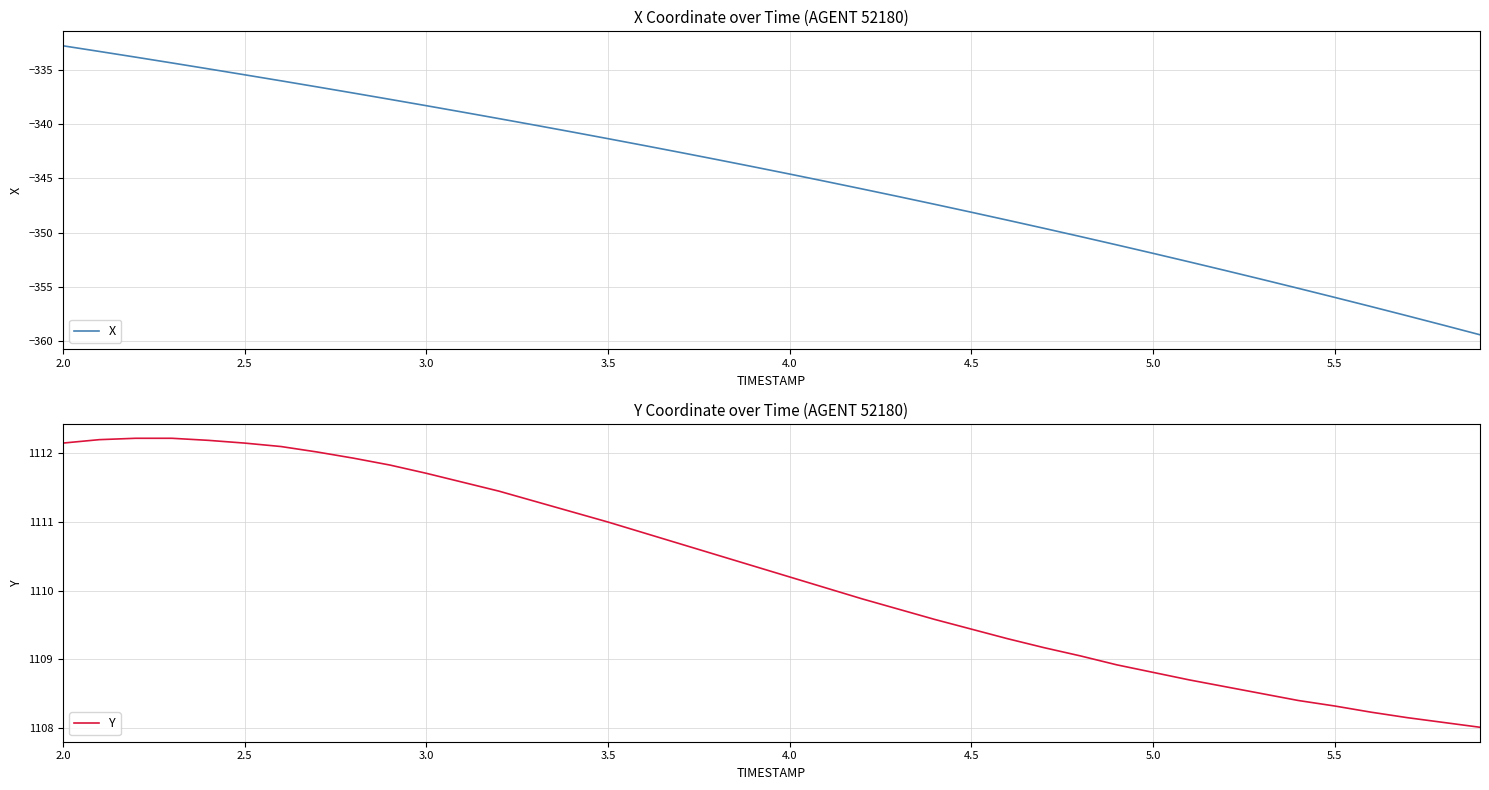

Reading right to left, transcribe all the data shown in this chart.

X: -359.4	-358.5	-357.7	-356.8	-356.0	-355.1	-354.3	-353.5	-352.7	-351.9	-351.1	-350.4	-349.6	-348.9	-348.1	-347.4	-346.7	-346.0	-345.3	-344.6	-343.9	-343.3	-342.6	-342.0	-341.4	-340.7	-340.1	-339.5	-338.9	-338.3	-337.7	-337.2	-336.6	-336.0	-335.5	-334.9	-334.4	-333.9	-333.3	-332.8
Y: 1108.0	1108.1	1108.2	1108.2	1108.3	1108.4	1108.5	1108.6	1108.7	1108.8	1108.9	1109.0	1109.2	1109.3	1109.4	1109.6	1109.7	1109.9	1110.0	1110.2	1110.4	1110.5	1110.7	1110.8	1111.0	1111.2	1111.3	1111.5	1111.6	1111.7	1111.8	1111.9	1112.0	1112.1	1112.2	1112.2	1112.2	1112.2	1112.2	1112.2